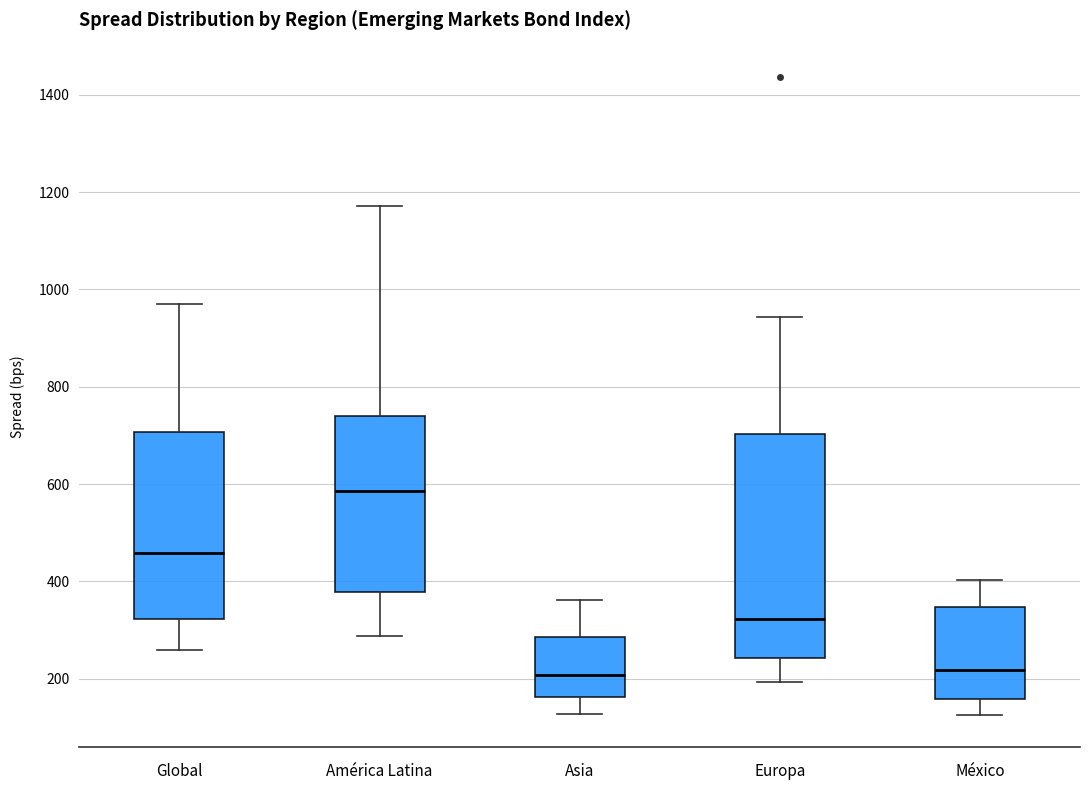

Where does the upper whisker of the box for América Latina end on the y-axis? The values are not printed on the chart, so give them approximately, as read against the axis.

1180